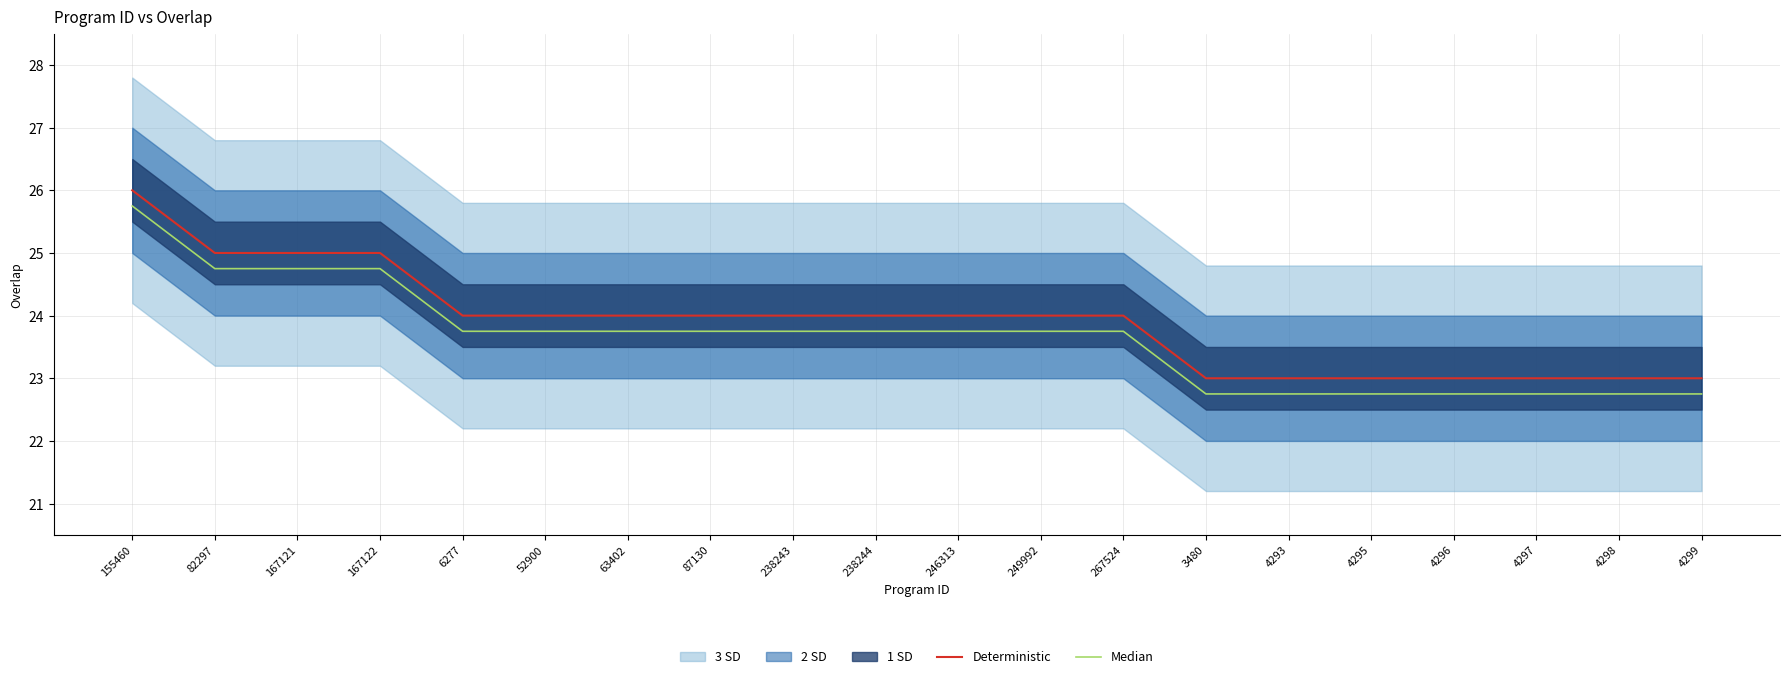

Which series changed the most between 82297 and 267524?

Deterministic